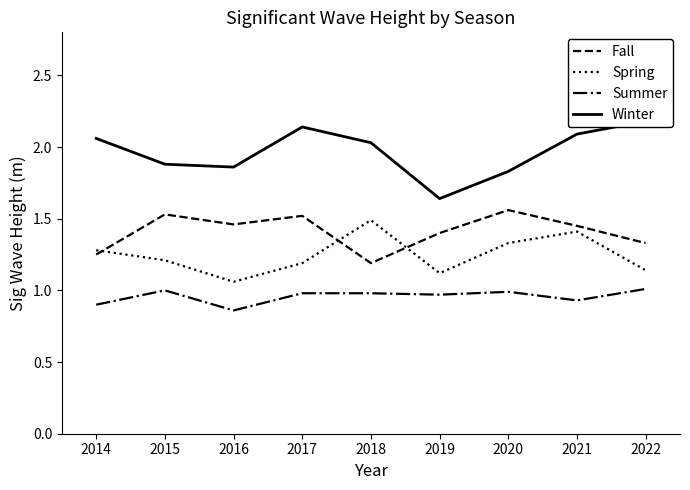

Which category has the lowest value across all series?

2016